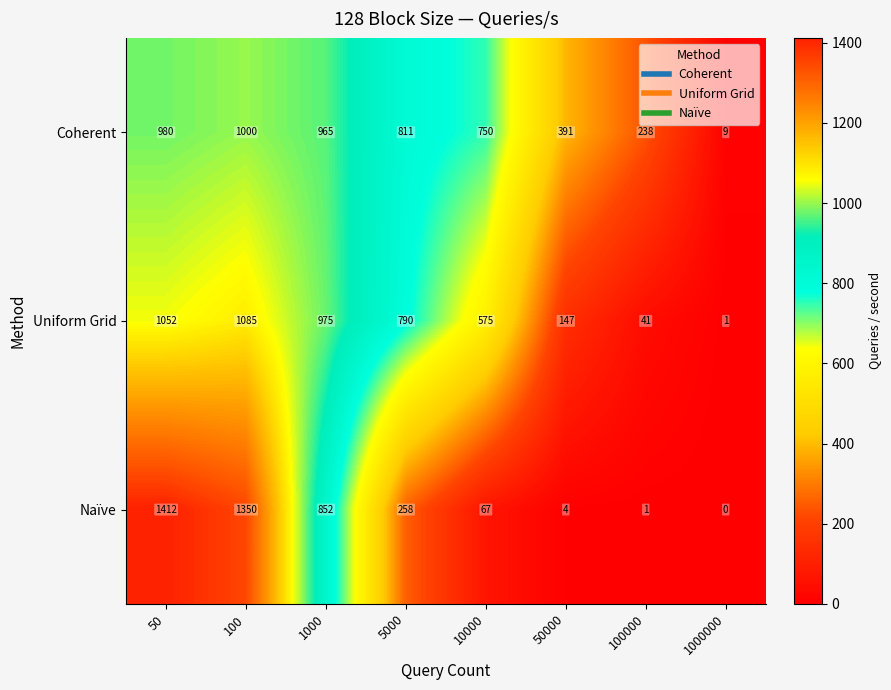

Reading right to left, list all the values displayed in this chart.

Coherent: 1000000=9	100000=238	50000=391	10000=750	5000=811	1000=965	100=1000	50=980
Uniform Grid: 1000000=1	100000=41	50000=147	10000=575	5000=790	1000=975	100=1085	50=1052
Naïve: 1000000=0	100000=1	50000=4	10000=67	5000=258	1000=852	100=1350	50=1412